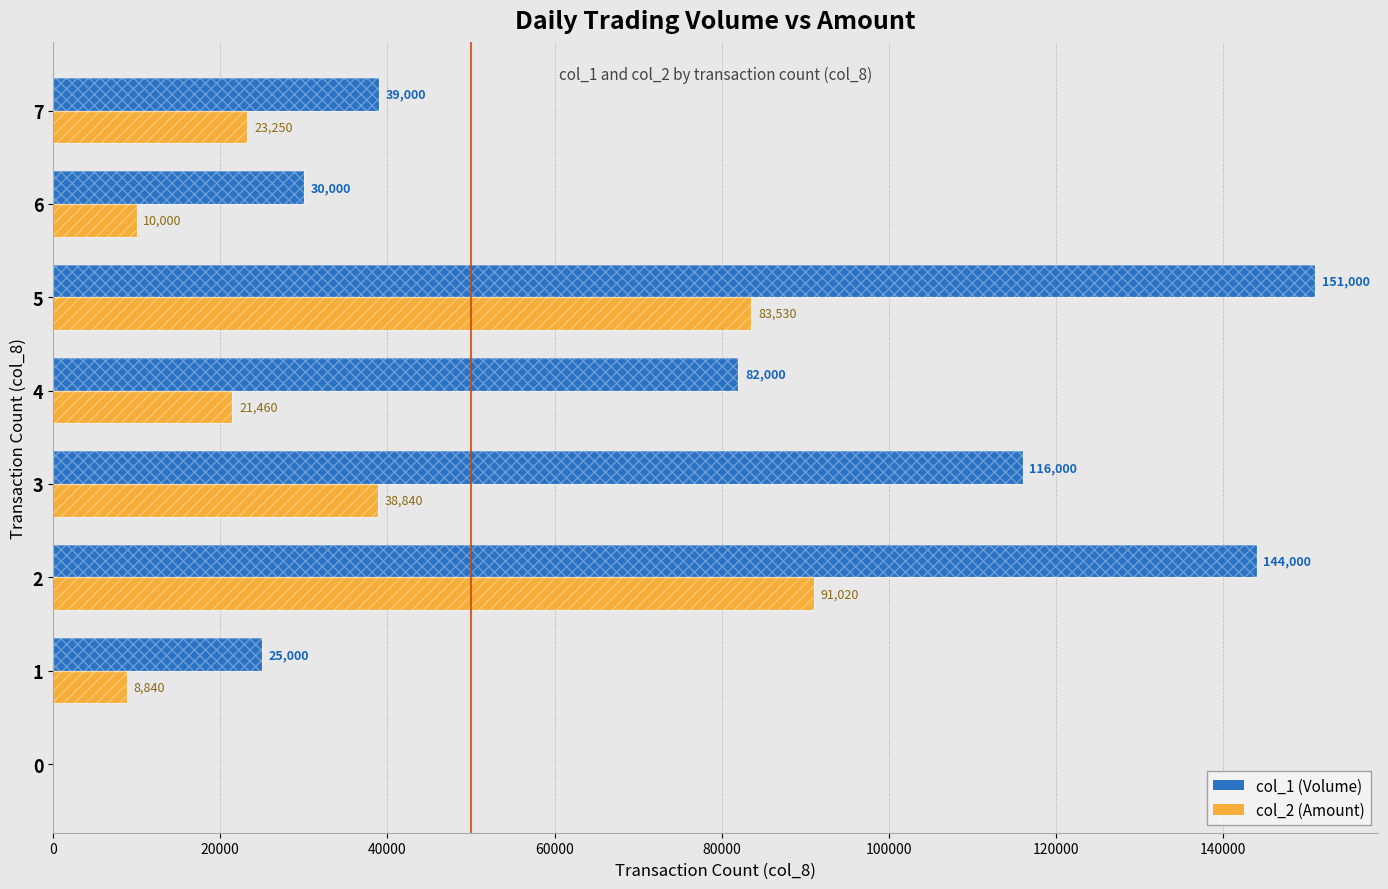

The value of col_1 (Volume) at 0 is 0. True or false?

True